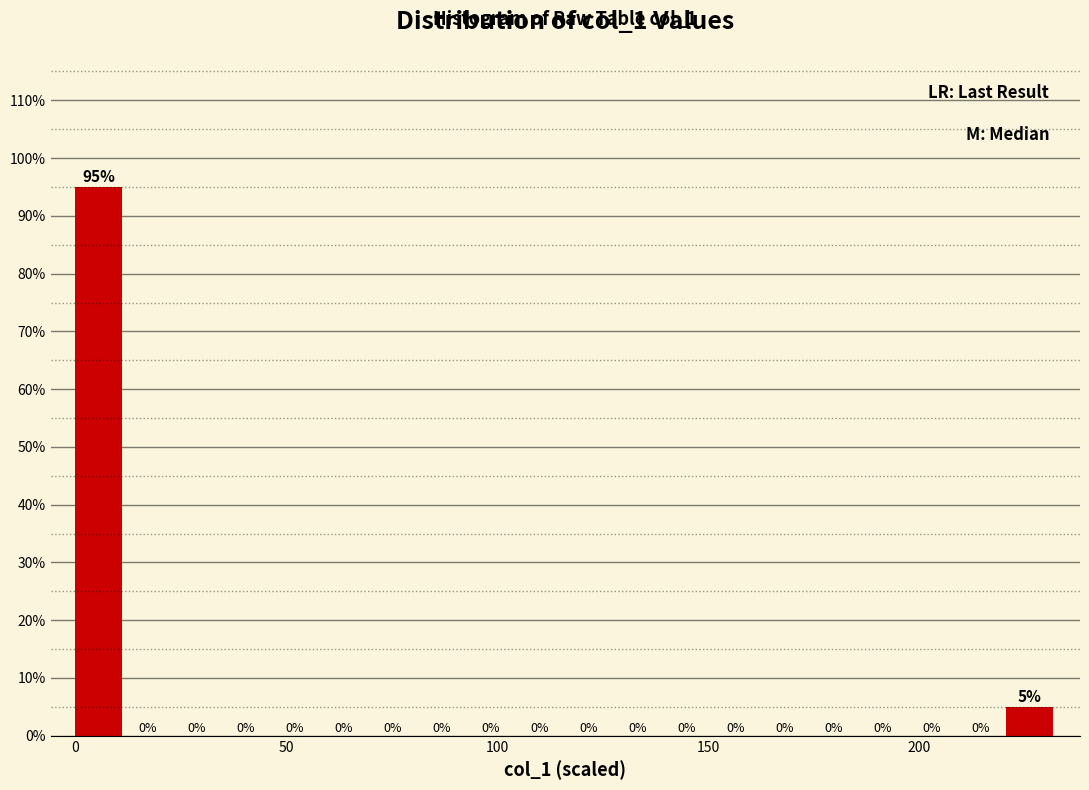

Read against the x-axis, roughly where is the centre of the tallest bar?

5